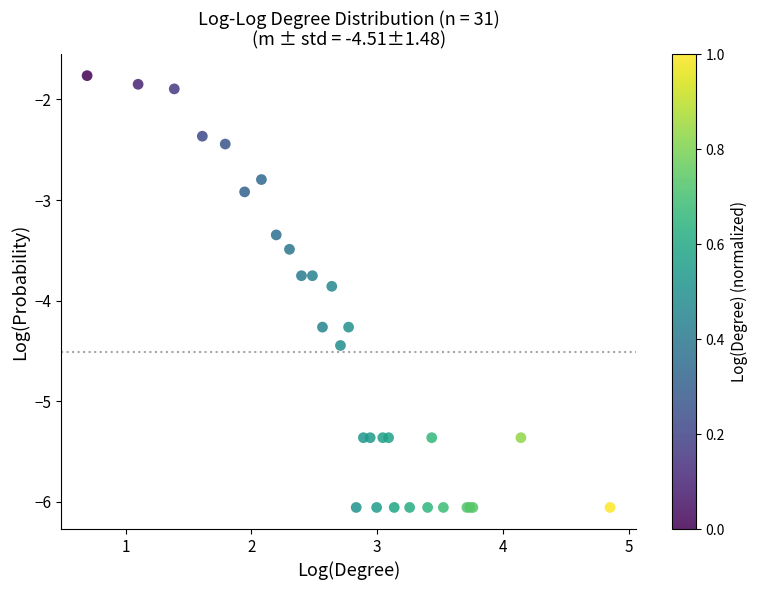

What Y value in the scatter plot is closest to -3?

-2.9